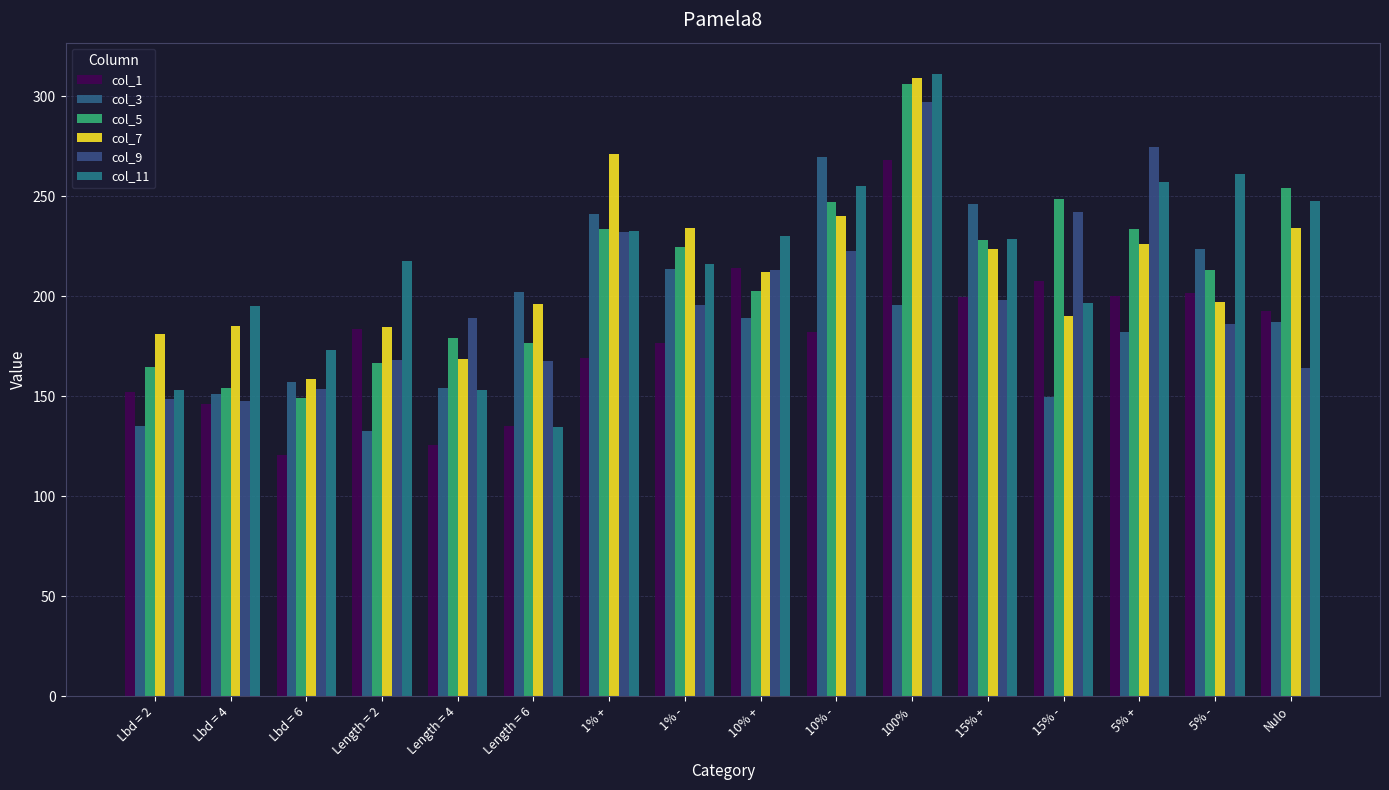

Reading right to left, transcribe all the data shown in this chart.

col_1: Nulo=192.9	5% -=201.7	5% +=200.3	15% -=207.9	15% +=199.8	100%=268.4	10% -=182.3	10% +=214.4	1% -=176.5	1% +=169.0	Length = 6=135.1	Length = 4=125.7	Length = 2=183.9	Lbd = 6=120.8	Lbd = 4=146.0	Lbd = 2=152.1
col_3: Nulo=187.3	5% -=223.5	5% +=182.0	15% -=149.8	15% +=246.2	100%=195.8	10% -=269.6	10% +=189.2	1% -=213.9	1% +=241.2	Length = 6=202.3	Length = 4=154.2	Length = 2=132.5	Lbd = 6=157.1	Lbd = 4=151.3	Lbd = 2=135.0
col_5: Nulo=254.2	5% -=213.0	5% +=233.9	15% -=248.9	15% +=228.2	100%=306.4	10% -=247.1	10% +=202.5	1% -=224.8	1% +=233.5	Length = 6=176.8	Length = 4=179.1	Length = 2=166.4	Lbd = 6=149.3	Lbd = 4=154.1	Lbd = 2=164.7
col_7: Nulo=234.0	5% -=197.4	5% +=225.9	15% -=190.0	15% +=223.9	100%=309.2	10% -=240.3	10% +=212.4	1% -=234.0	1% +=271.4	Length = 6=196.2	Length = 4=168.4	Length = 2=184.5	Lbd = 6=158.5	Lbd = 4=185.1	Lbd = 2=181.2
col_9: Nulo=164.0	5% -=186.2	5% +=274.9	15% -=242.0	15% +=198.1	100%=297.4	10% -=222.5	10% +=213.0	1% -=195.7	1% +=232.2	Length = 6=167.6	Length = 4=189.3	Length = 2=168.2	Lbd = 6=153.7	Lbd = 4=147.7	Lbd = 2=148.7
col_11: Nulo=247.6	5% -=261.4	5% +=257.0	15% -=196.6	15% +=228.9	100%=311.3	10% -=255.3	10% +=230.1	1% -=216.3	1% +=232.9	Length = 6=134.6	Length = 4=152.9	Length = 2=217.8	Lbd = 6=173.0	Lbd = 4=195.2	Lbd = 2=153.3